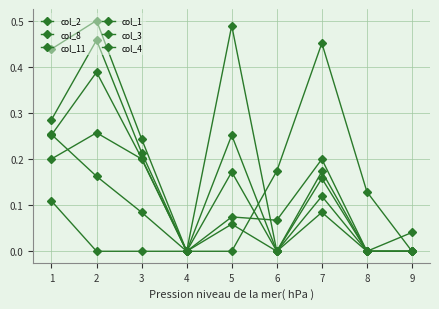

Reading right to left, extract all data points from this chart.

col_2: 9=0.0	8=0.0	7=0.2	6=0.1	5=0.1	4=0.0	3=0.1	2=0.2	1=0.3
col_8: 9=0.0	8=0.0	7=0.2	6=0.0	5=0.1	4=0.0	3=0.2	2=0.3	1=0.2
col_11: 9=0.0	8=0.1	7=0.5	6=0.2	5=0.0	4=0.0	3=0.0	2=0.0	1=0.1
col_1: 9=0.0	8=0.0	7=0.2	6=0.0	5=0.2	4=0.0	3=0.2	2=0.5	1=0.4
col_3: 9=0.0	8=0.0	7=0.1	6=0.0	5=0.3	4=0.0	3=0.2	2=0.5	1=0.3
col_4: 9=0.0	8=0.0	7=0.1	6=0.0	5=0.5	4=0.0	3=0.2	2=0.4	1=0.3